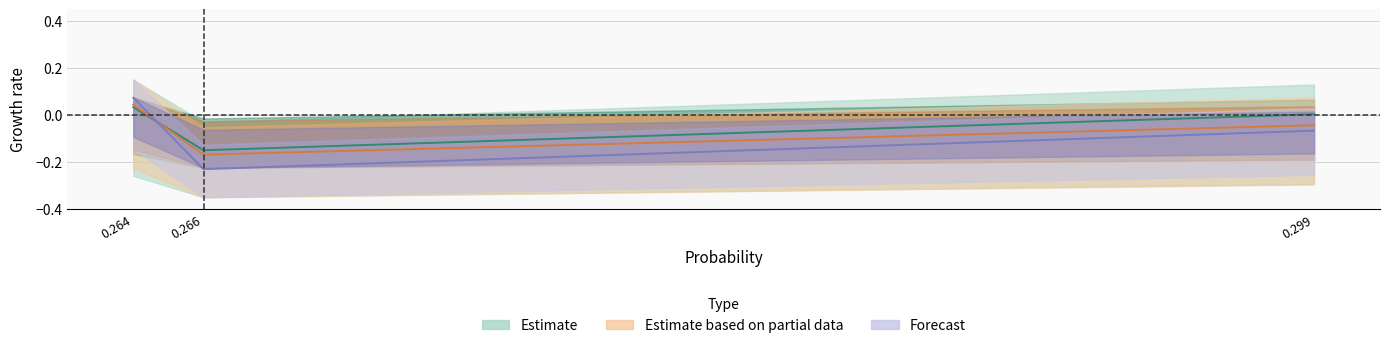

What is the total value across all series at 0.266?

-0.5